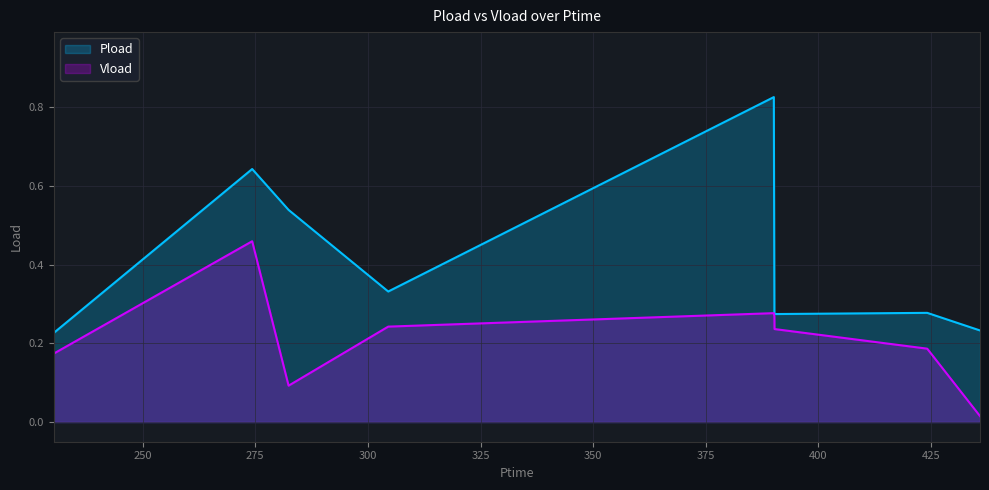

What is the sum of the Pload values at 424.146 and 230.286?

0.5